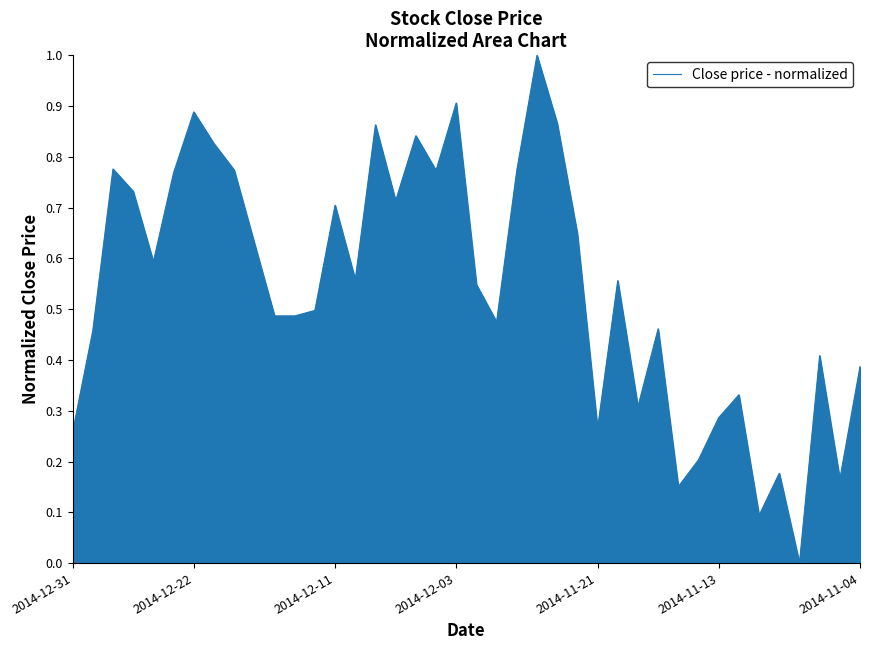

Reading left to right, transcribe all the data shown in this chart.

0.3	0.5	0.8	0.7	0.6	0.8	0.9	0.8	0.8	0.6	0.5	0.5	0.5	0.7	0.6	0.9	0.7	0.8	0.8	0.9	0.5	0.5	0.8	1.0	0.9	0.6	0.3	0.6	0.3	0.5	0.2	0.2	0.3	0.3	0.1	0.2	0.0	0.4	0.2	0.4